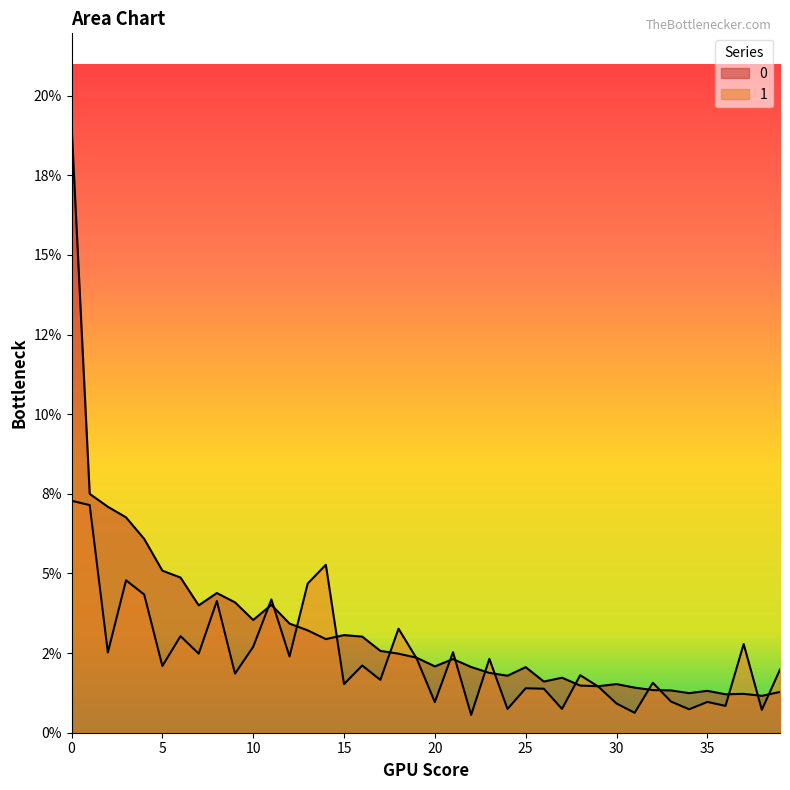

What value does the 0 series have at 24?

1.8